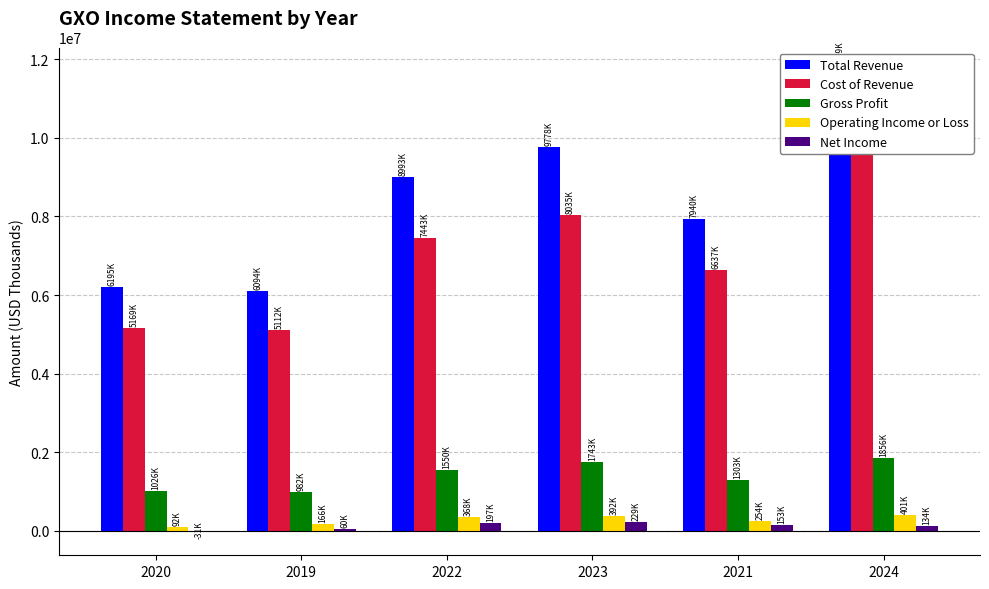

What is the smallest value displayed?

-31000